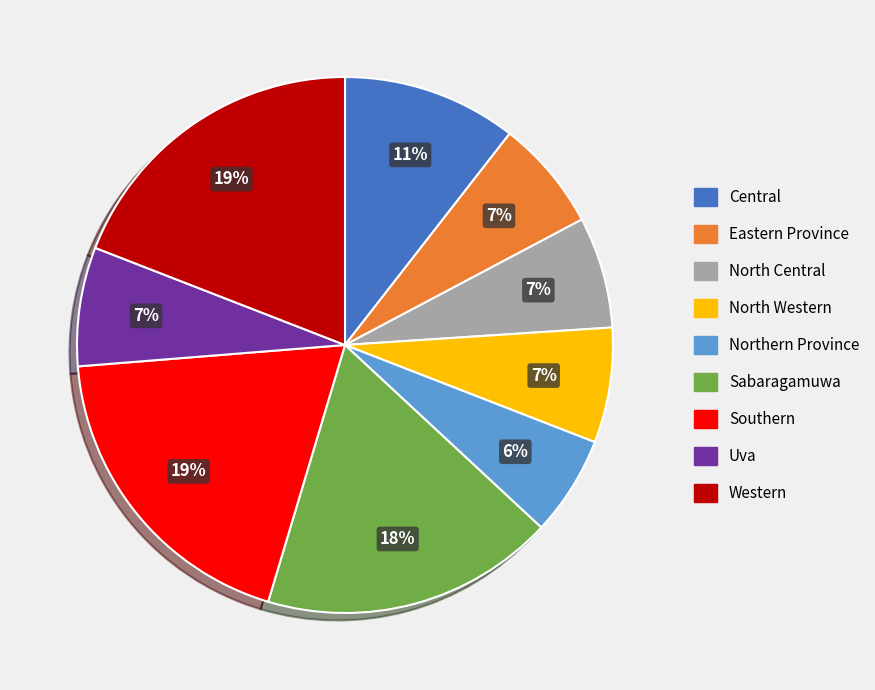

Does Southern represent more than half of the total?

No